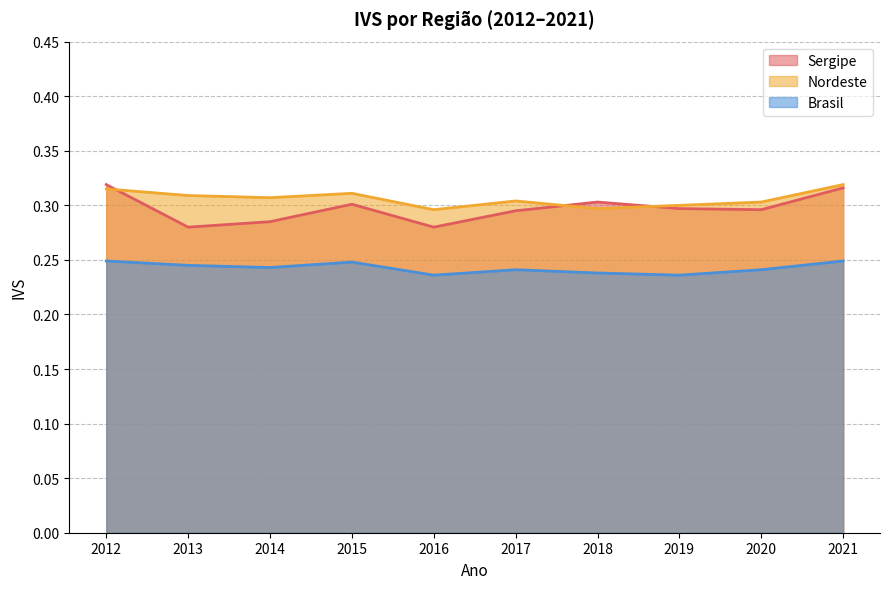

At which category does Nordeste reach its first local valley?

2014